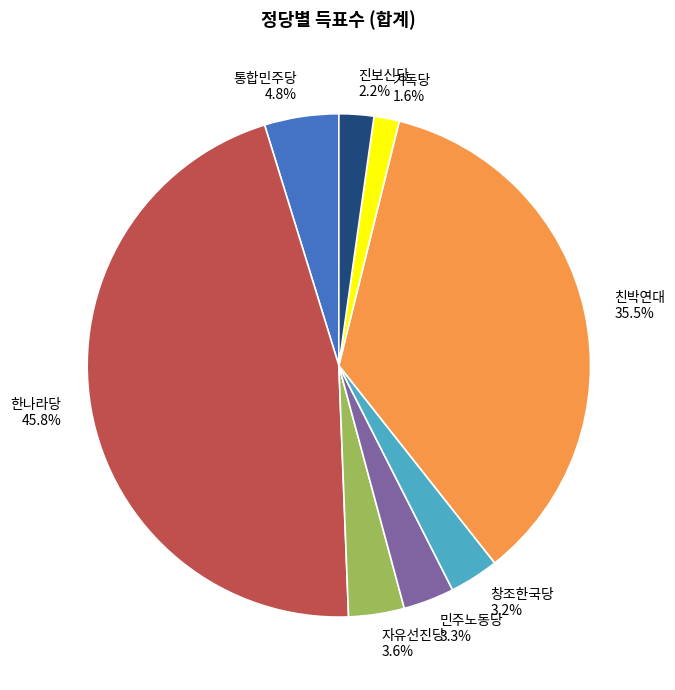

What is the largest slice in the pie chart?

한나라당